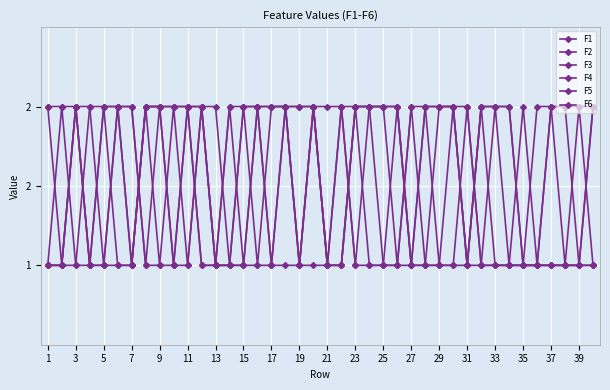

What is the maximum value for F5?

2